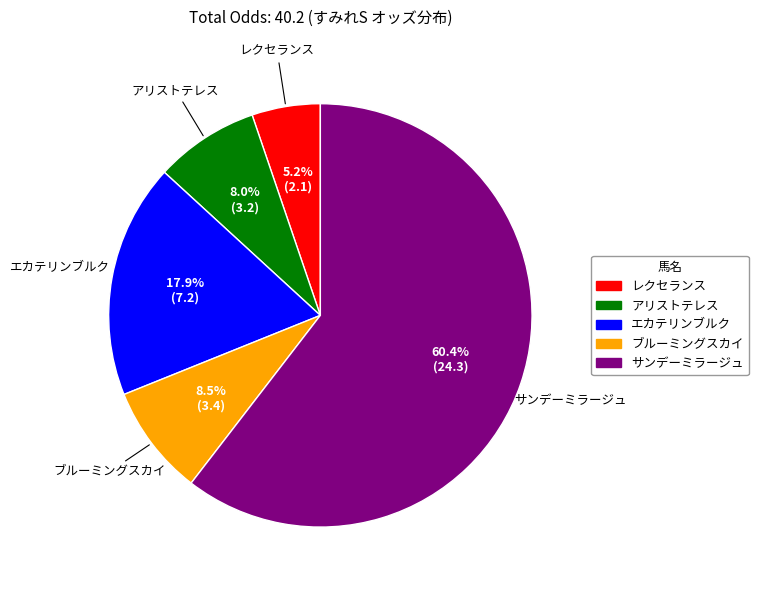

Is it true that アリストテレス is 8% of the pie?

True